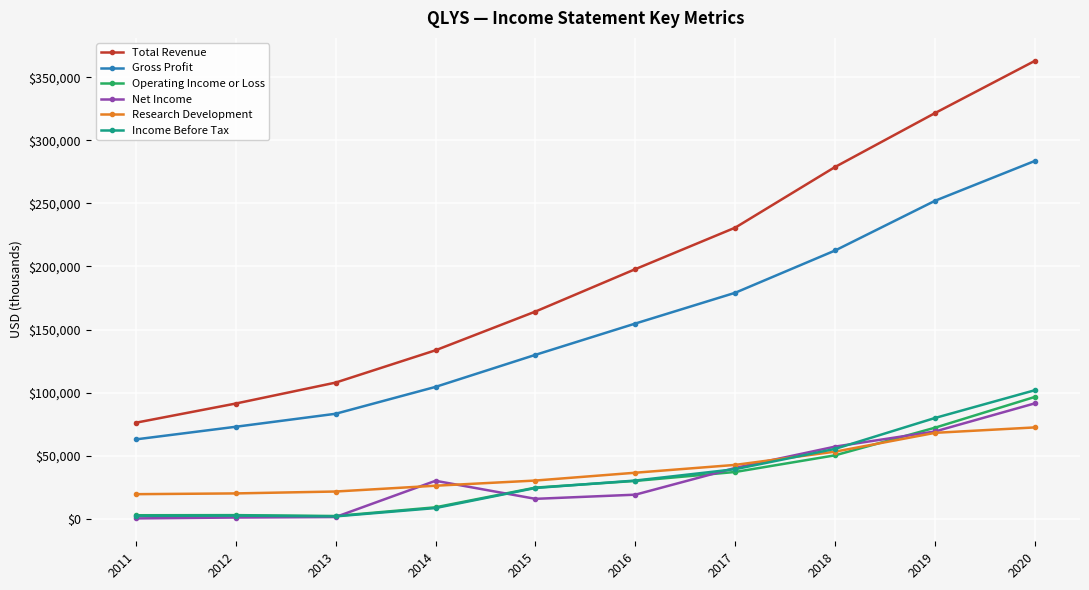

What is the difference between the Operating Income or Loss values at 2018 and 2017?

13200